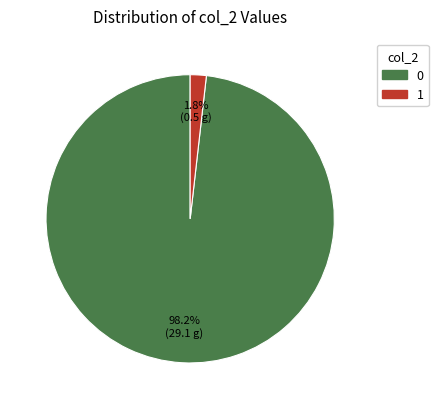

To the nearest percent, what is the average slice percentage?

50%